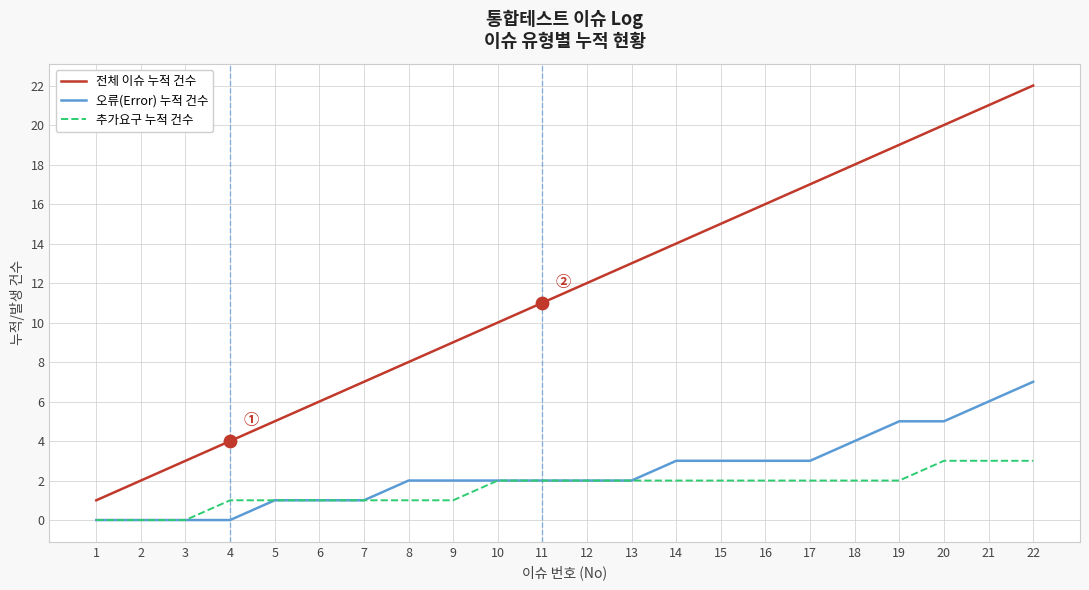

Which series has the widest spread of values?

전체 이슈 누적 건수